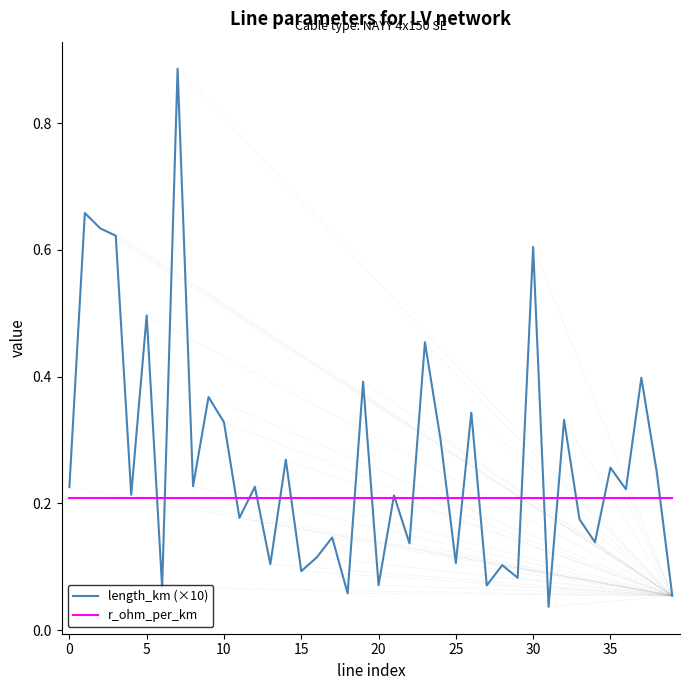

At how many categories does at least one series exceed 0?

40